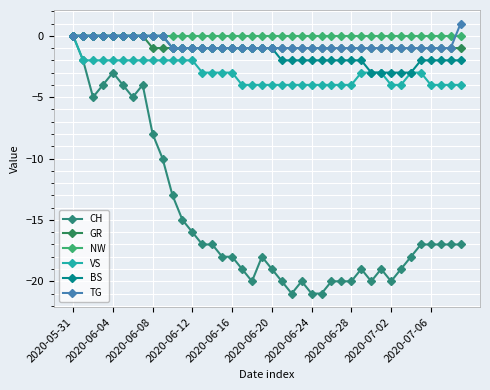

What is the minimum value for VS?

-4